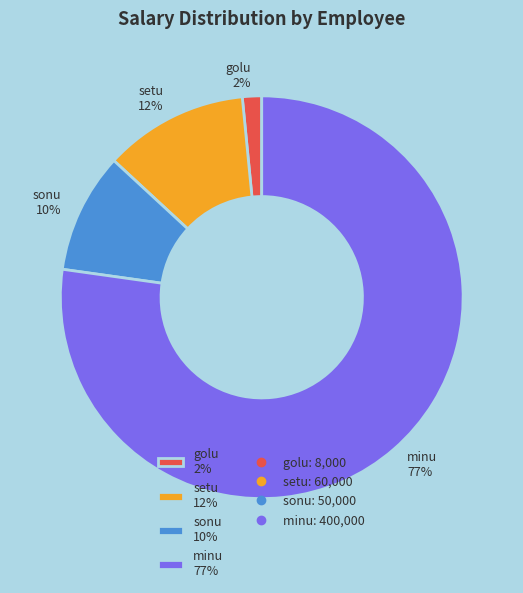

Between sonu 10% and minu 77%, which is larger?

minu 77%